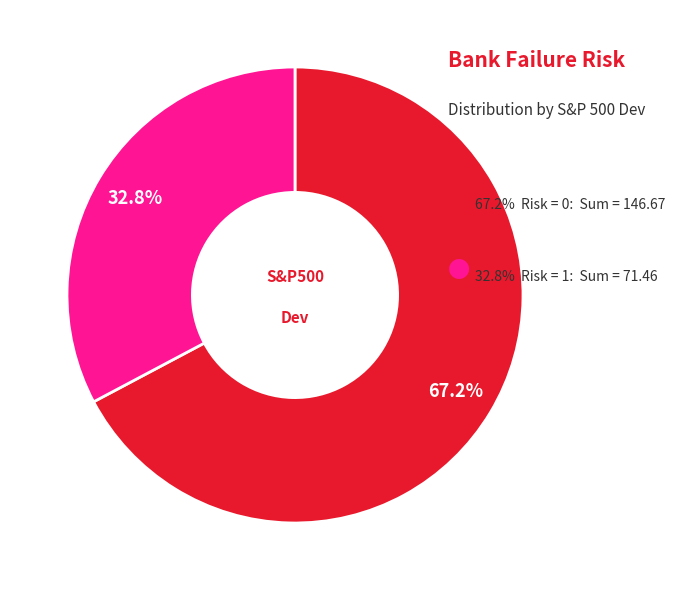

Is there any slice that represents more than half of the pie?

Yes